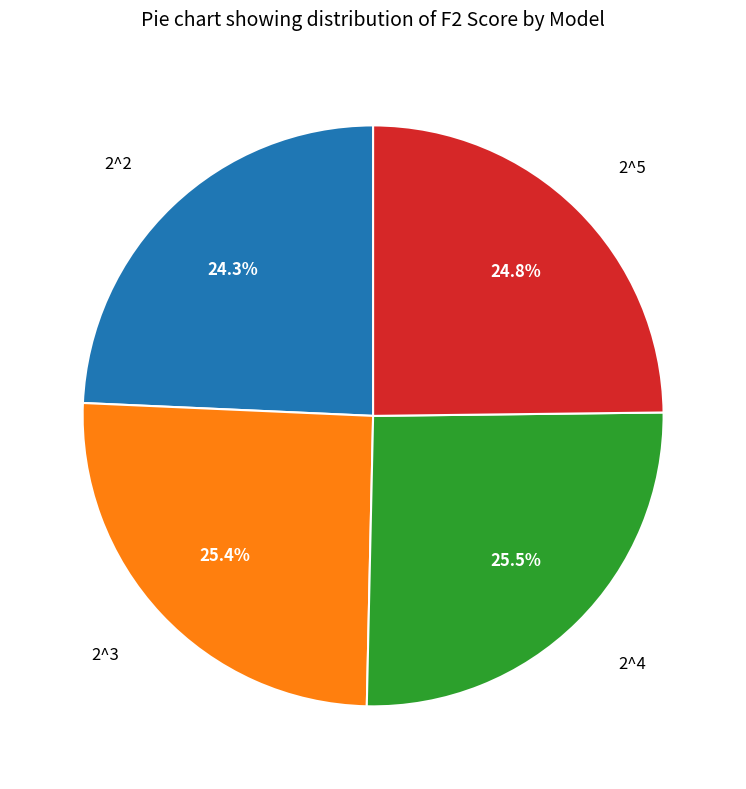

Is 2^2 the majority of the pie?

No